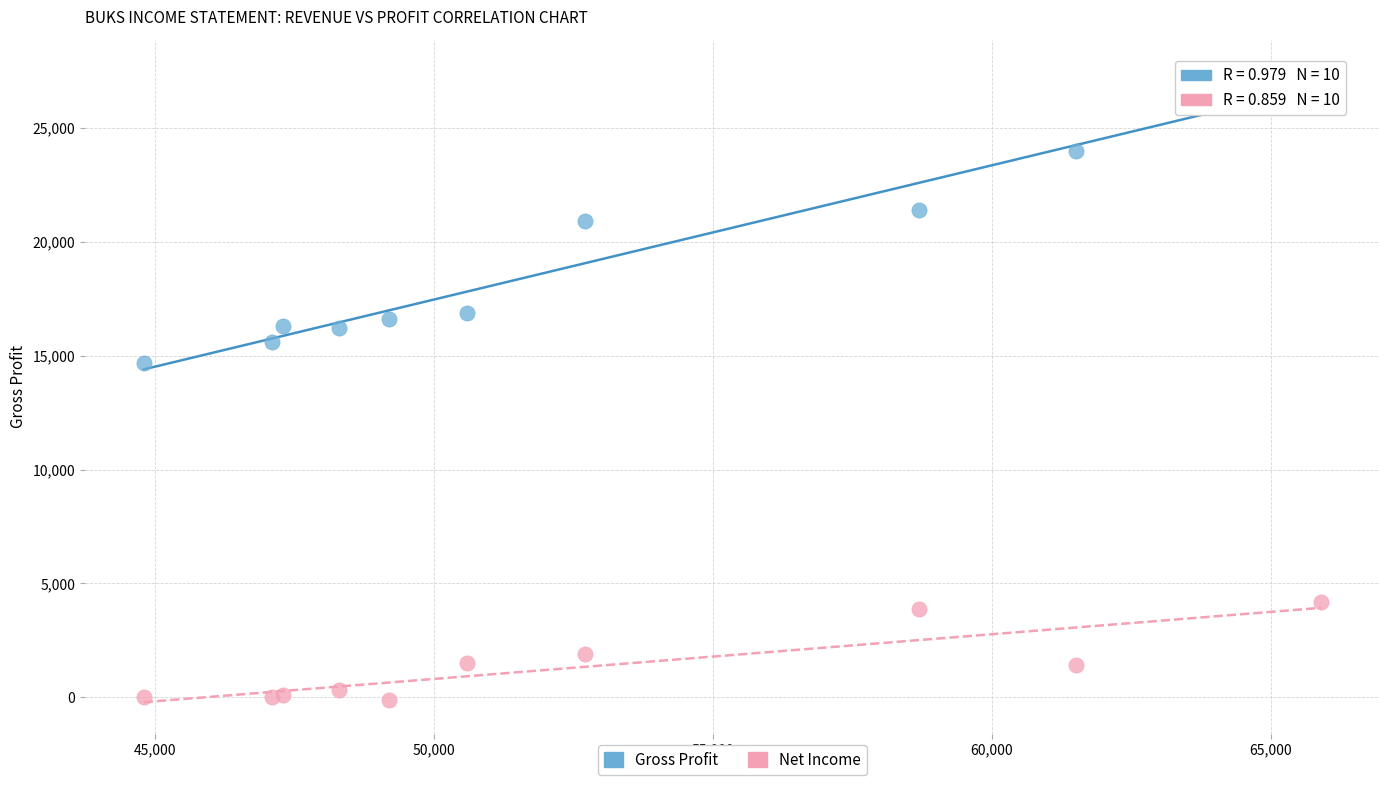

What are all the series names shown in the legend?

Gross Profit, Net Income